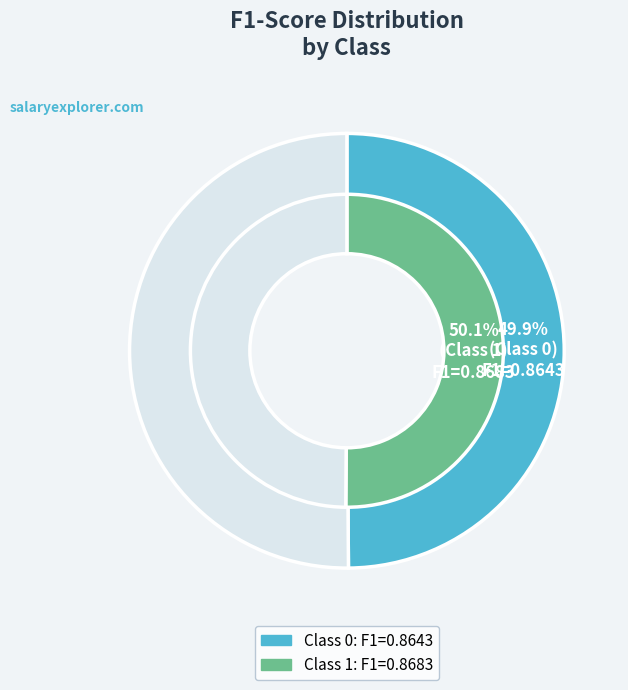

True or false: 1 accounts for 39% of the total.

False